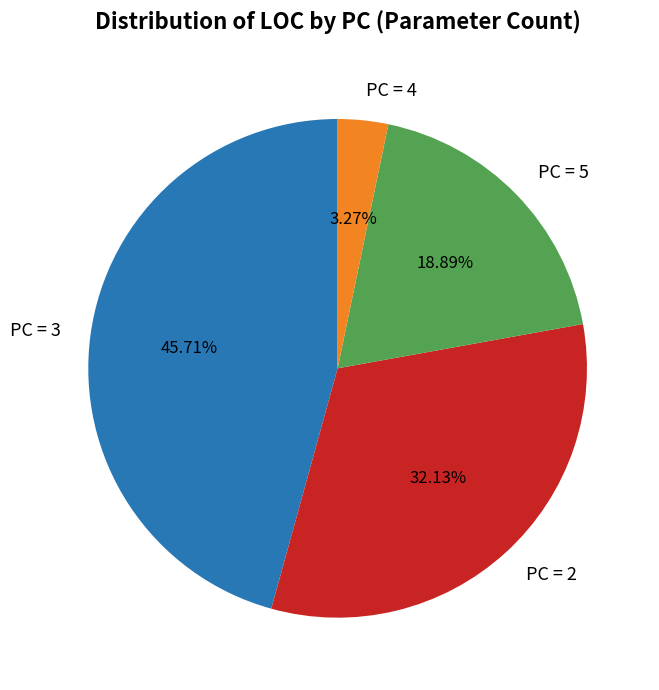

Is the sum of PC = 5 and PC = 3 greater than half?

Yes